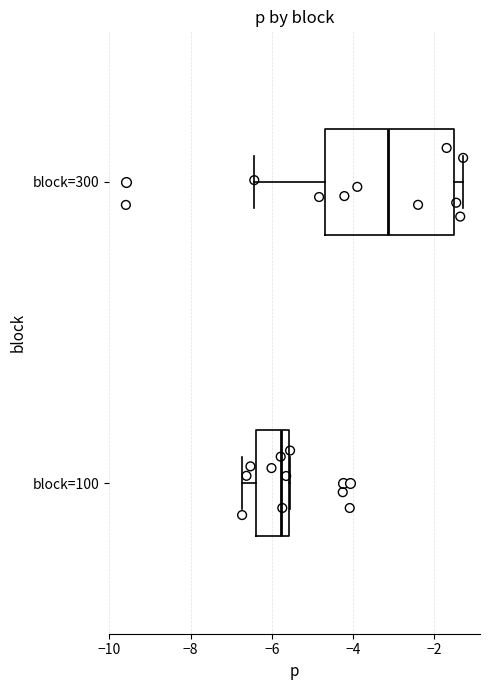

Reading bottom to top, read every box against the x-axis: the position of its median line, the range the box covers, and the ends of its whiskers. The values are not printed on the chart, so give them approximately, as read against the axis.

block=100: median -5.8, box -6.4 to -5.6, whiskers -6.8 to -5.6
block=300: median -3.2, box -4.6 to -1.6, whiskers -6.4 to -1.2